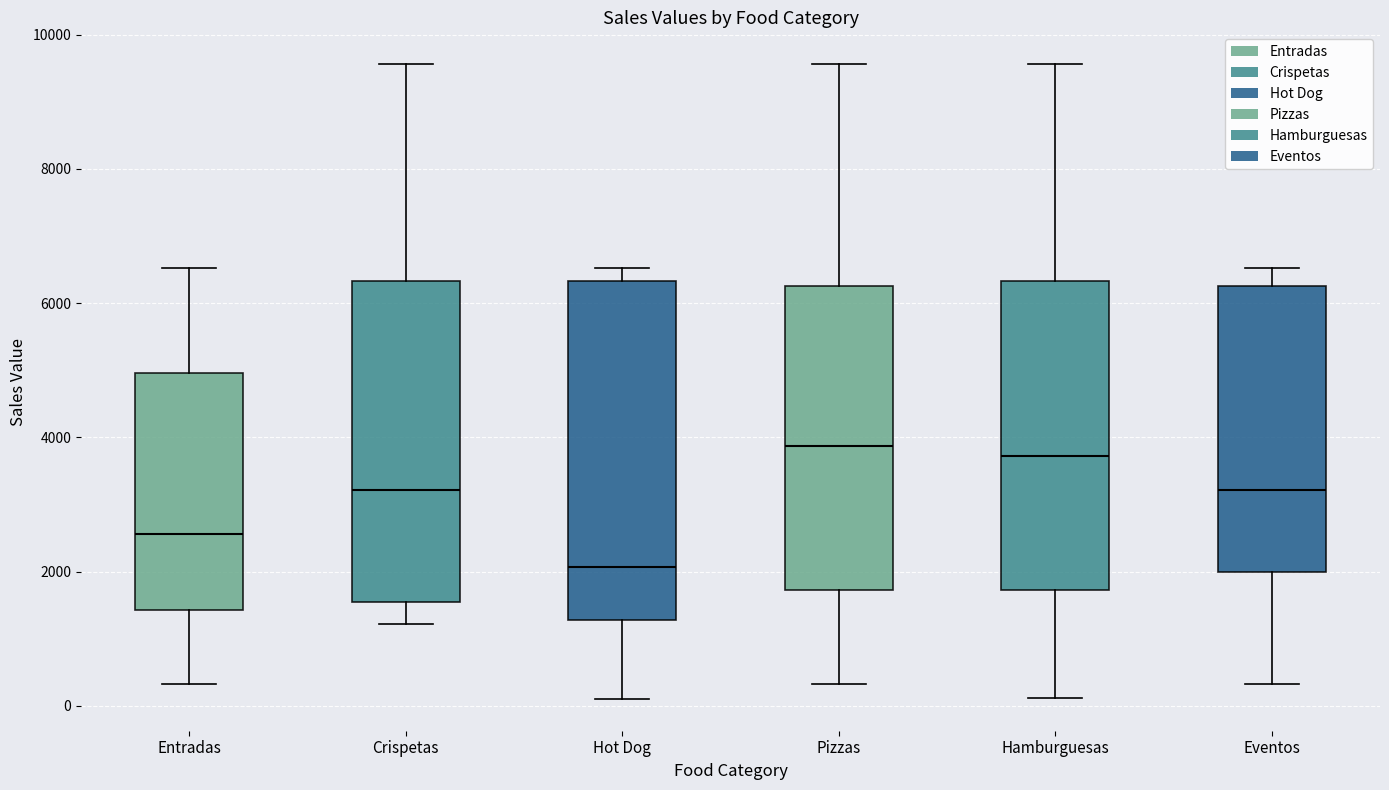

Reading left to right, transcribe this box plot: for each box, give where its median line is, the range the box spans, and where its two whiskers end, as read against the y-axis. The values are not printed on the chart, so give them approximately, as read against the axis.

Entradas: median 2600, box 1400 to 5000, whiskers 400 to 6600
Crispetas: median 3200, box 1600 to 6400, whiskers 1200 to 9600
Hot Dog: median 2000, box 1200 to 6400, whiskers 200 to 6600
Pizzas: median 3800, box 1800 to 6200, whiskers 400 to 9600
Hamburguesas: median 3800, box 1800 to 6400, whiskers 200 to 9600
Eventos: median 3200, box 2000 to 6200, whiskers 400 to 6600